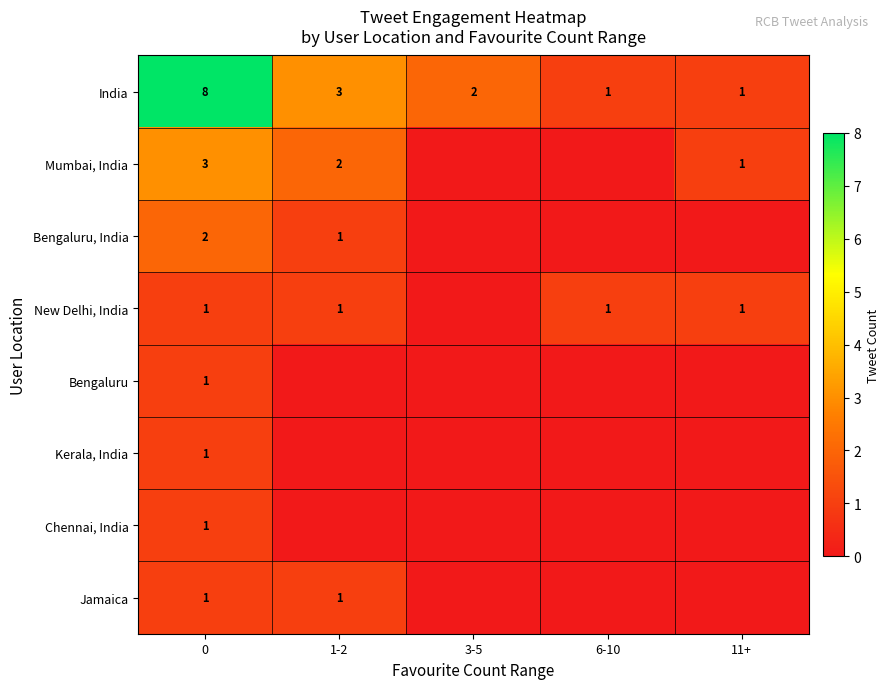

What is the spread (max minus min) of values at 0?

7